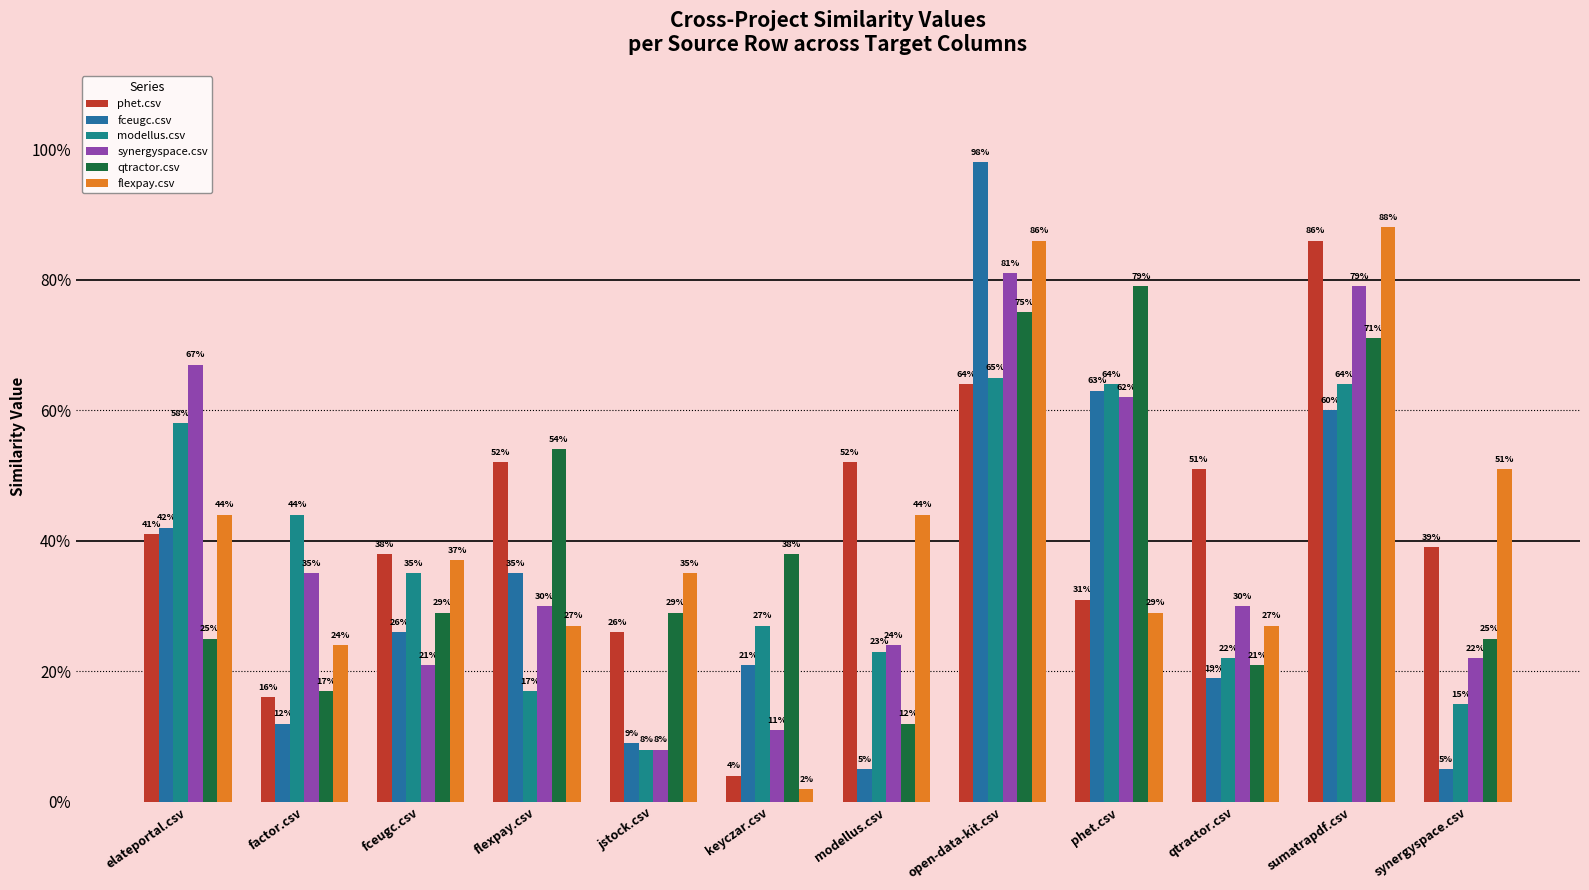

What is the total value across all series at phet.csv?

3.3